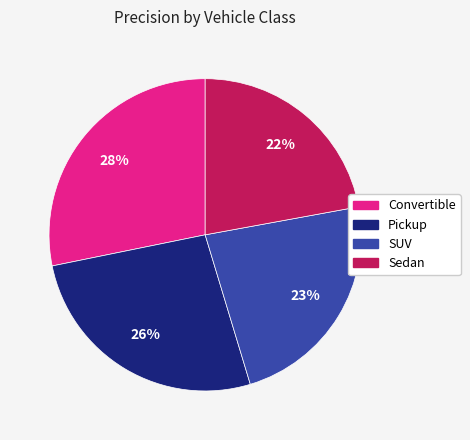

True or false: Pickup accounts for 26% of the total.

True